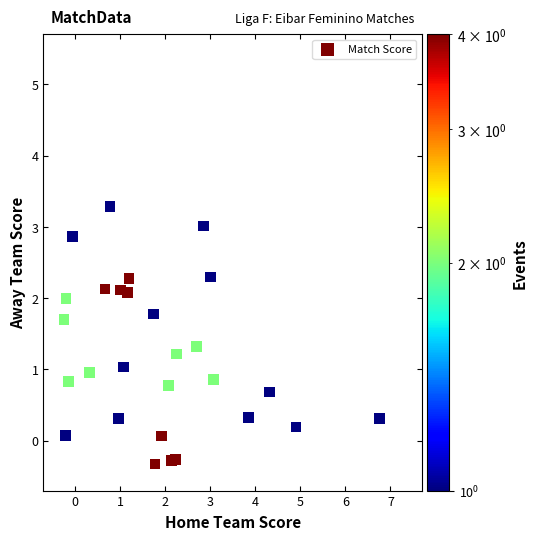

What is the range of Y values (max minus min)?

3.6